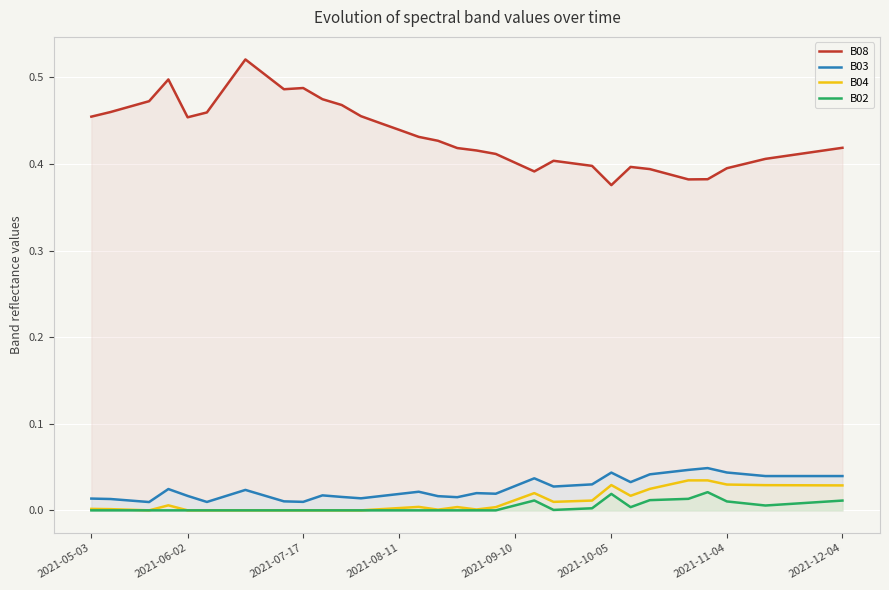

What is the sum of the B08 values at 30 and 25?

0.8